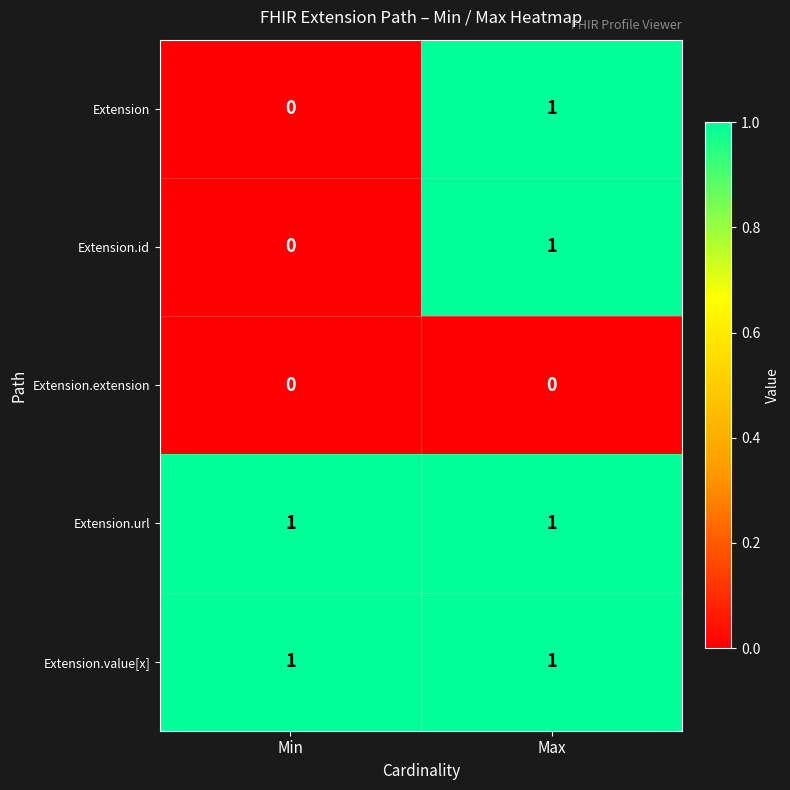

Reading right to left, list all the values displayed in this chart.

Extension: 1	0
Extension.id: 1	0
Extension.extension: 0	0
Extension.url: 1	1
Extension.value[x]: 1	1